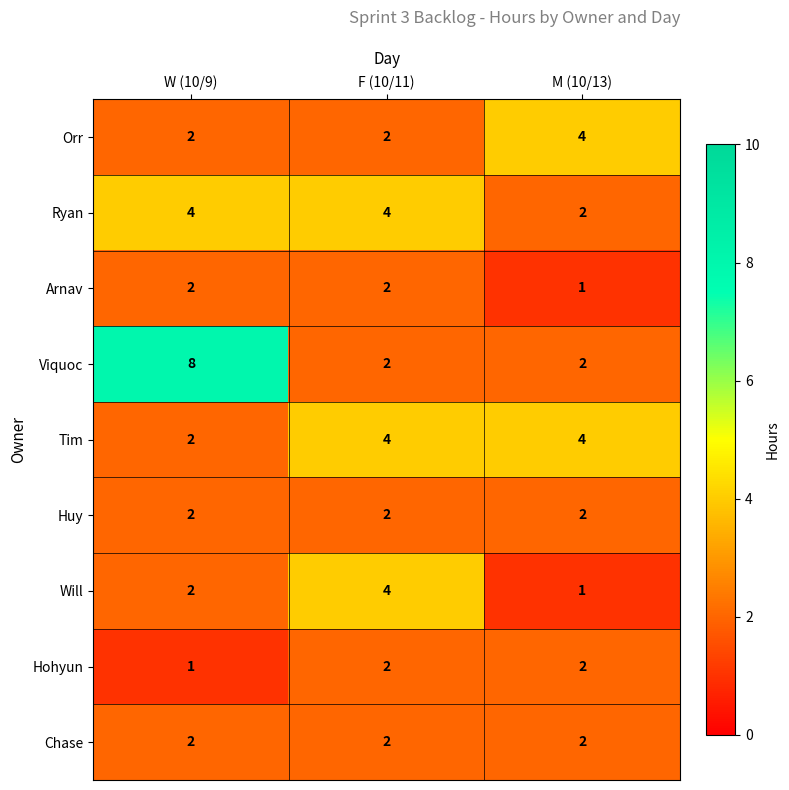

At which category does the chart reach its peak across all series?

W (10/9)